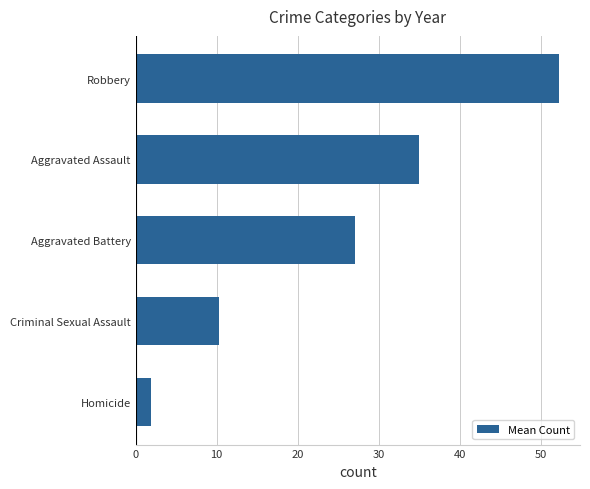

Rank the categories by value from lowest to highest.

Homicide, Criminal Sexual Assault, Aggravated Battery, Aggravated Assault, Robbery